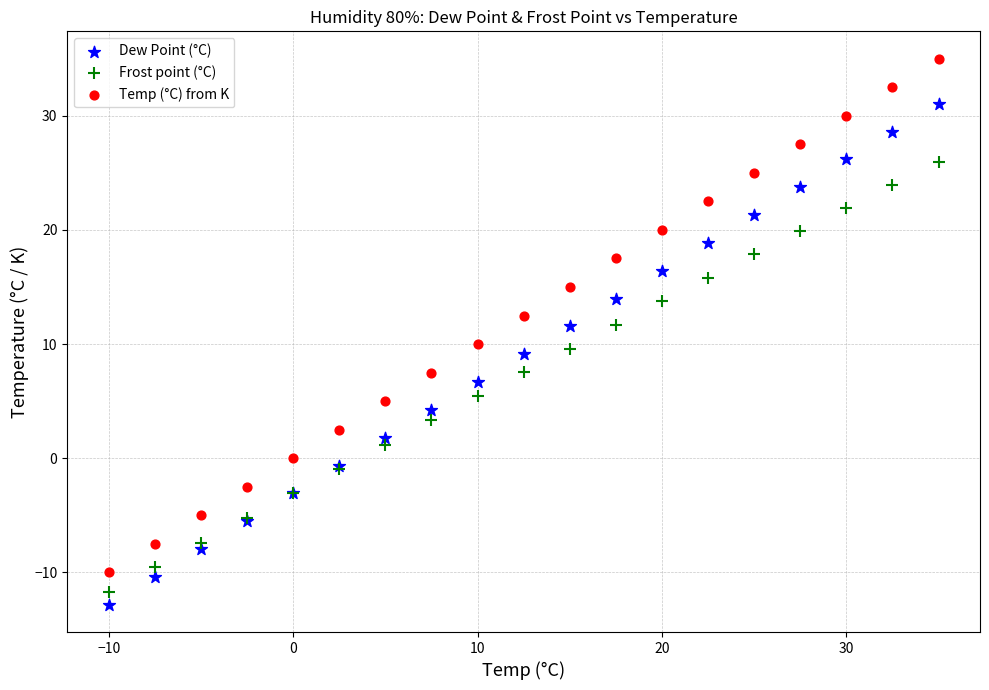

Which series reaches the minimum Y coordinate?

Dew Point (°C)